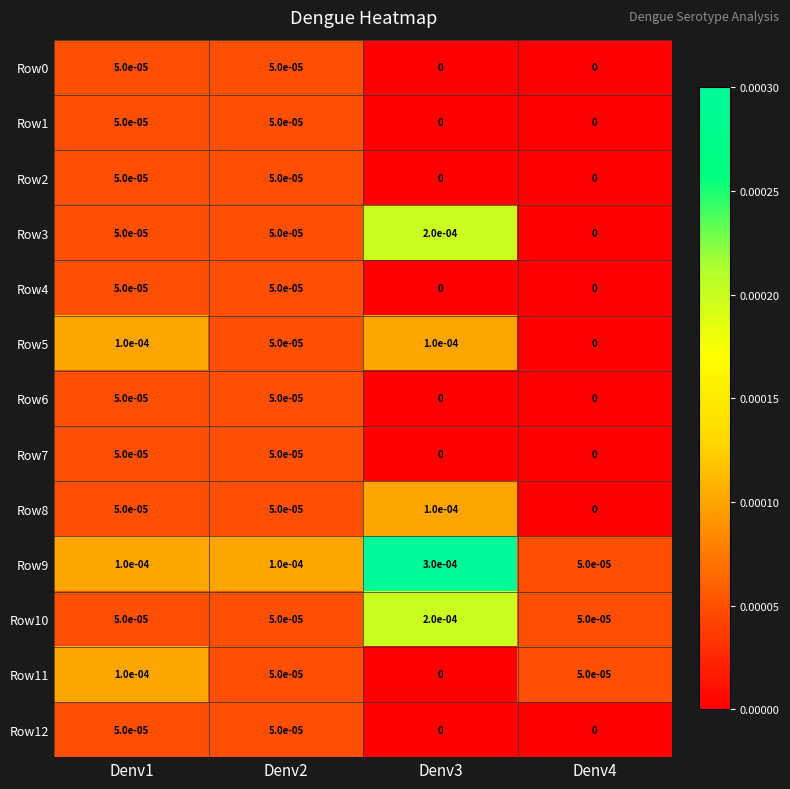

Is it true that Row1 equals 0.0 at Denv1?

True